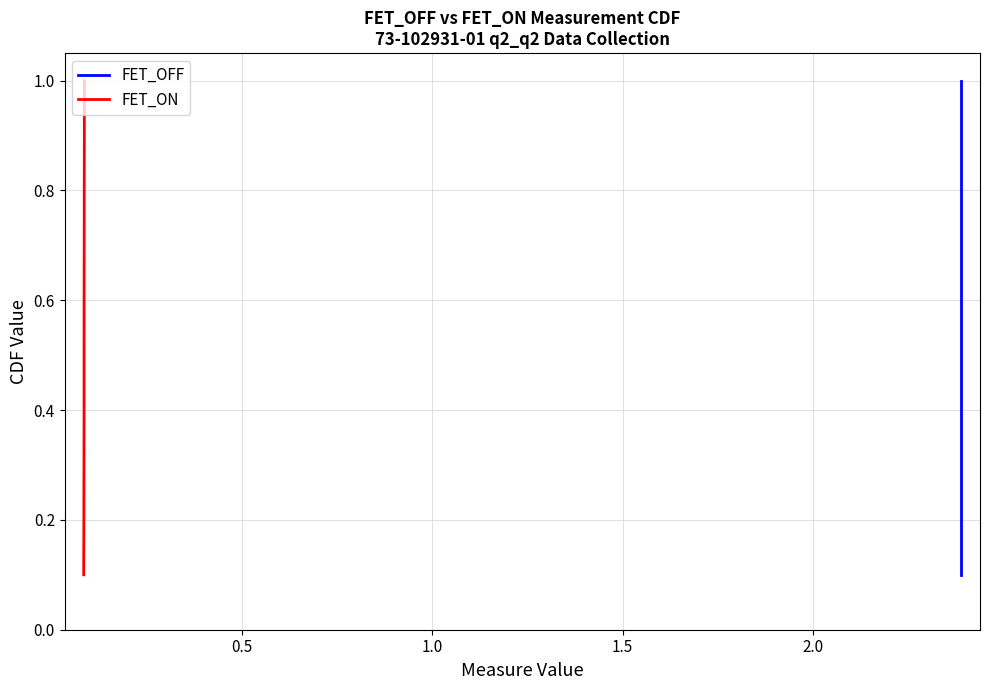

What is the label of the 8th point from the right?

1.0